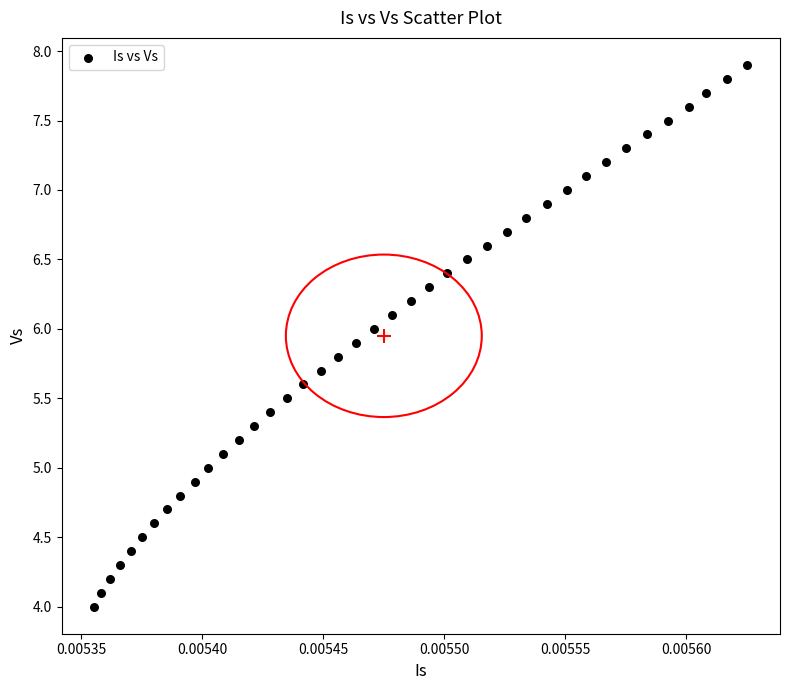

What is the range of Y values (max minus min)?

3.9